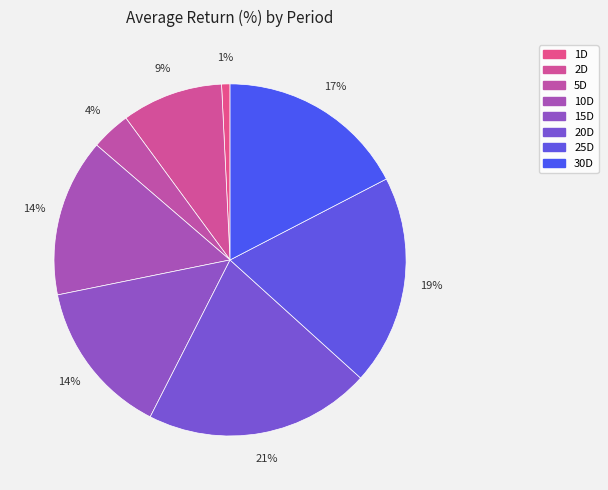

Count the number of slices in the pie.

8